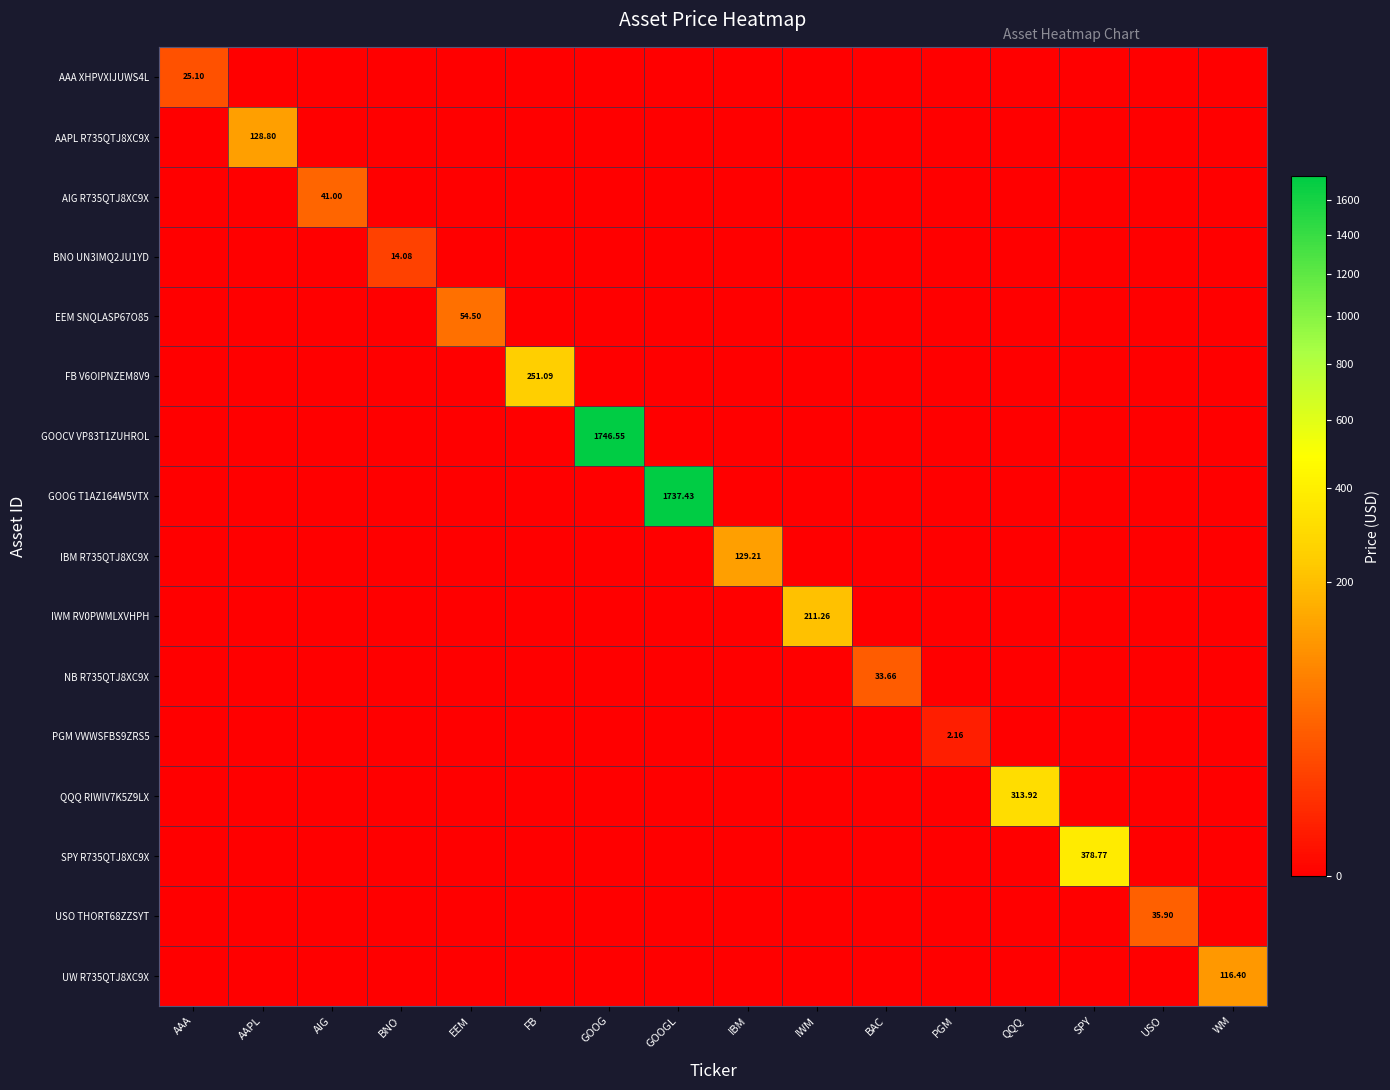

True or false: AAA XHPVXIJUWS4L has a value of 14.3 at AAPL.

False